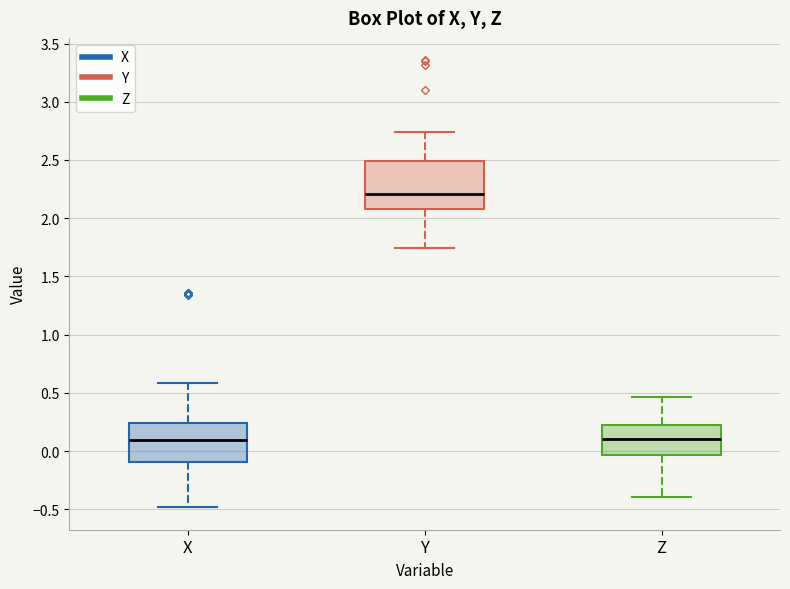

Which box is the tallest, from its lower edge to its upper edge?

Y